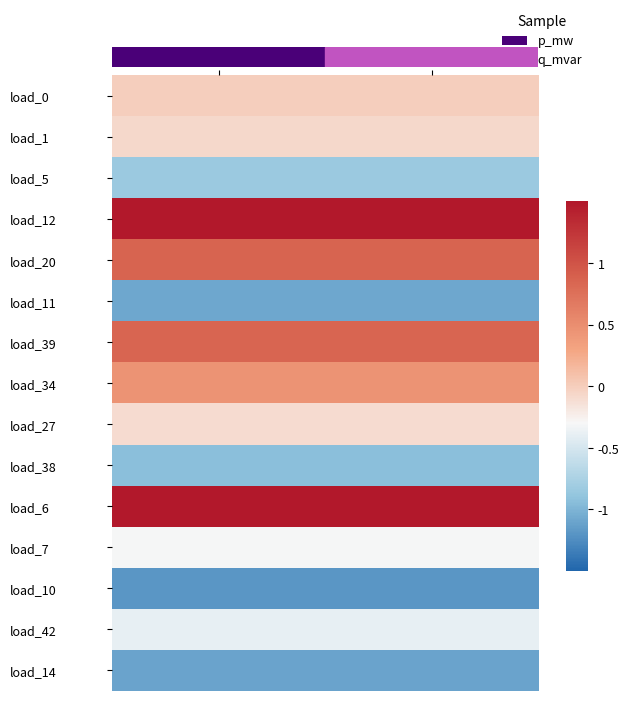

Rank the series at p_mw from lowest to highest value.

load_10, load_14, load_11, load_38, load_5, load_42, load_7, load_27, load_1, load_0, load_34, load_39, load_20, load_6, load_12